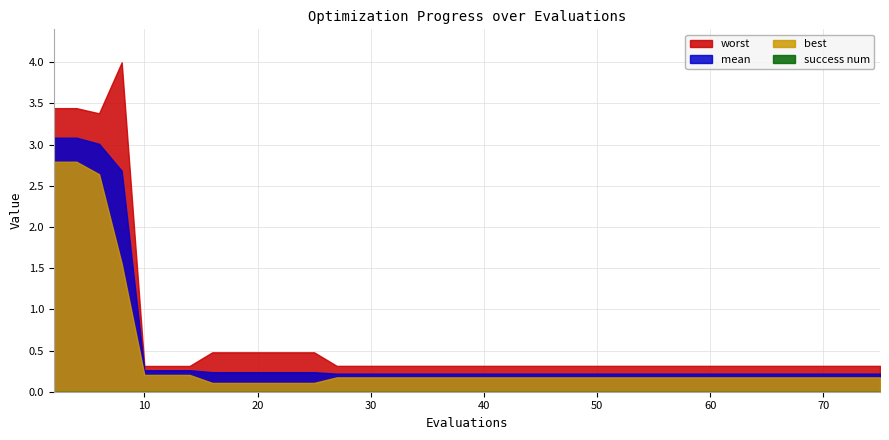

The mean series shows 0.2 at 60. True or false?

True